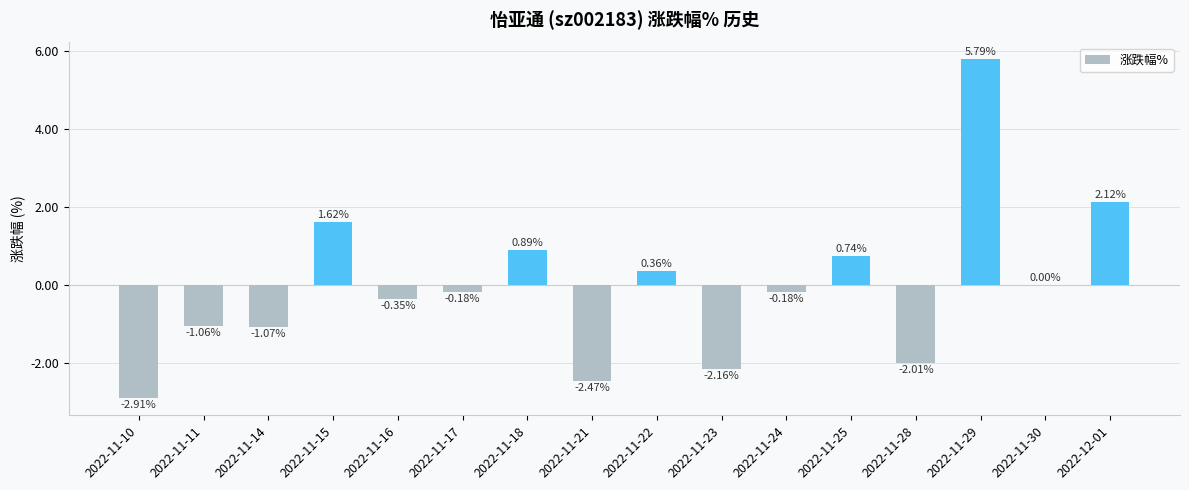

Which has a higher value, 2022-11-11 or 2022-11-21?

2022-11-11